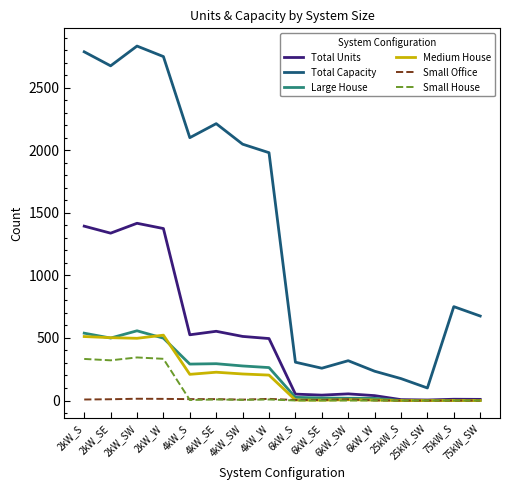

Count the number of data series in this chart.

6